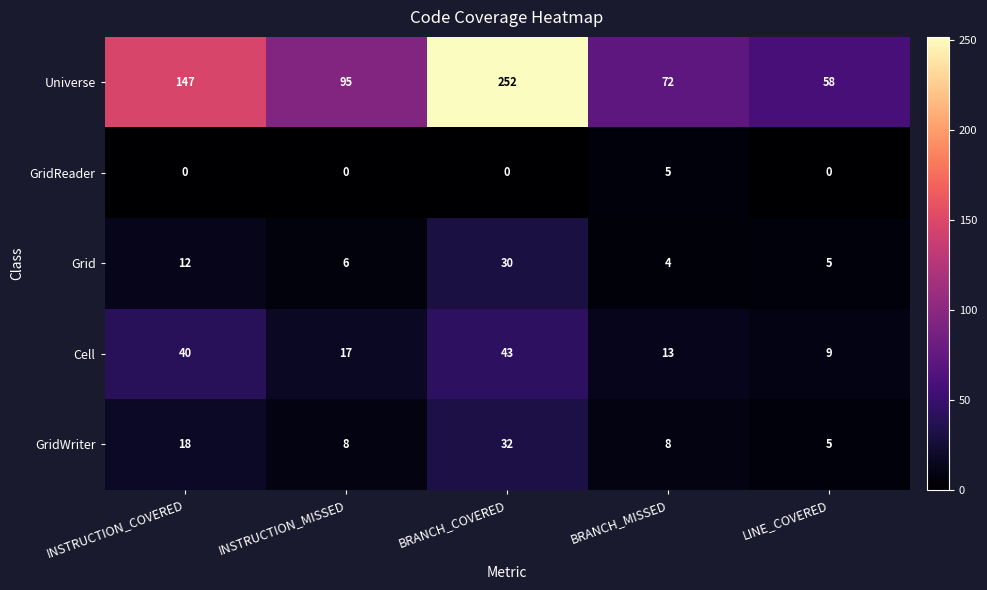

What is the sum of all Grid values?

57